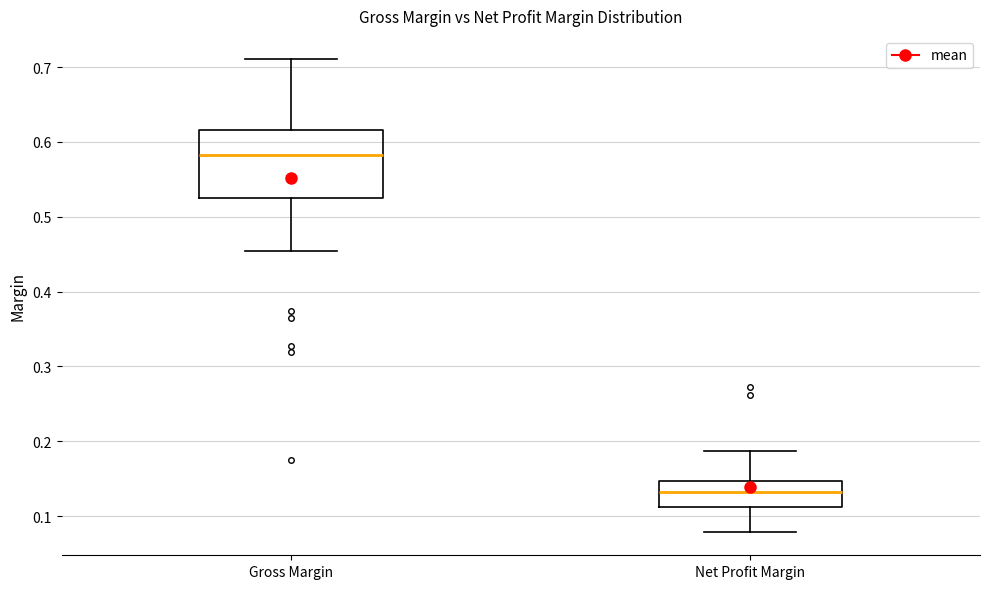

Reading left to right, read every box against the y-axis: the position of its median line, the range the box covers, and the ends of its whiskers. The values are not printed on the chart, so give them approximately, as read against the axis.

Gross Margin: median 0.58, box 0.52 to 0.62, whiskers 0.45 to 0.71
Net Profit Margin: median 0.13, box 0.11 to 0.15, whiskers 0.08 to 0.19